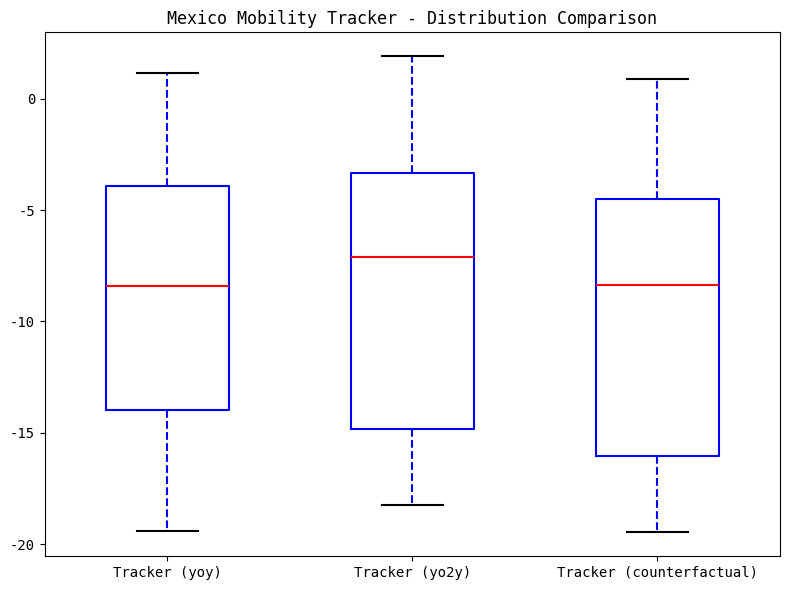

Reading left to right, read every box against the y-axis: the position of its median line, the range the box covers, and the ends of its whiskers. The values are not printed on the chart, so give them approximately, as read against the axis.

Tracker (yoy): median -8.5, box -14.0 to -4.0, whiskers -19.5 to 1.0
Tracker (yo2y): median -7.0, box -15.0 to -3.5, whiskers -18.0 to 2.0
Tracker (counterfactual): median -8.5, box -16.0 to -4.5, whiskers -19.5 to 1.0